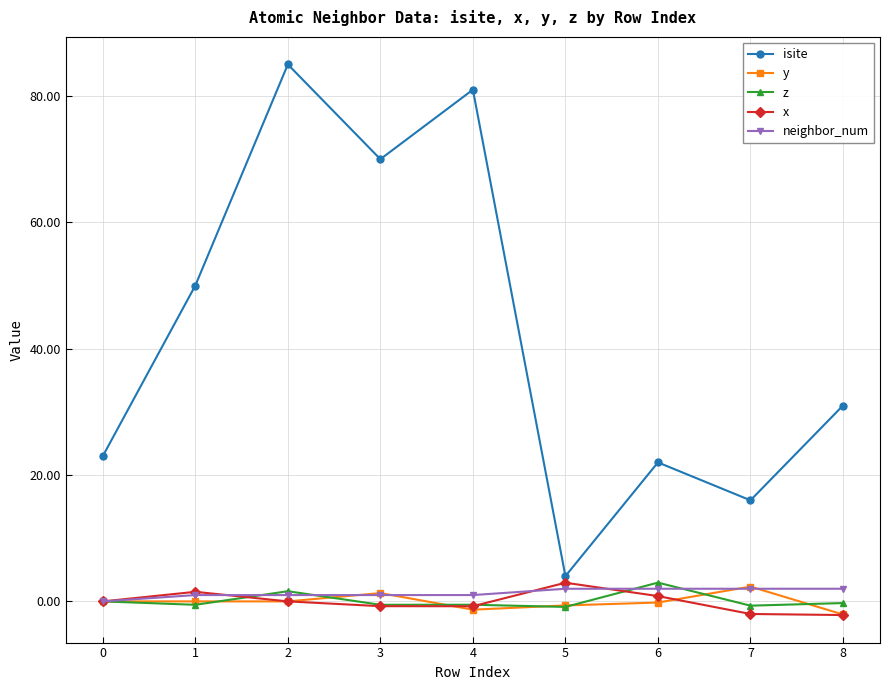

Between 3 and 6, which series saw the biggest shift?

isite